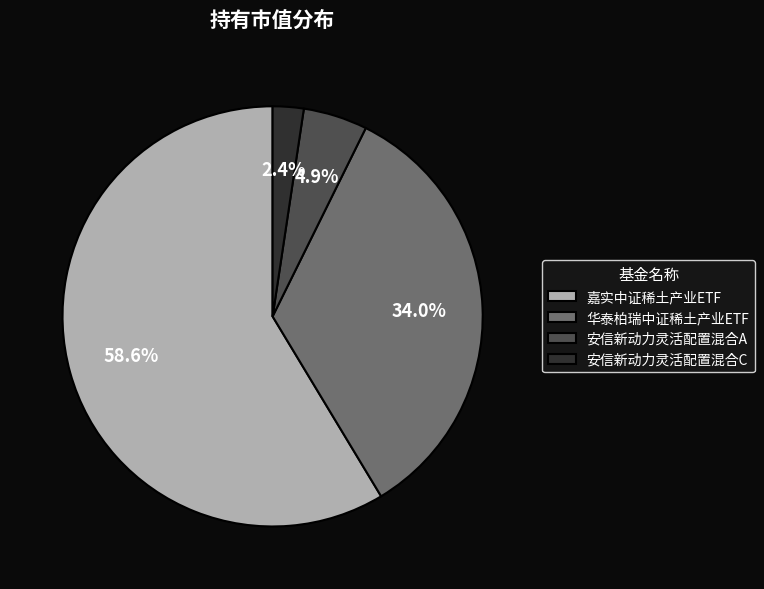

To the nearest percent, what portion does 嘉实中证稀土产业ETF represent?

59%